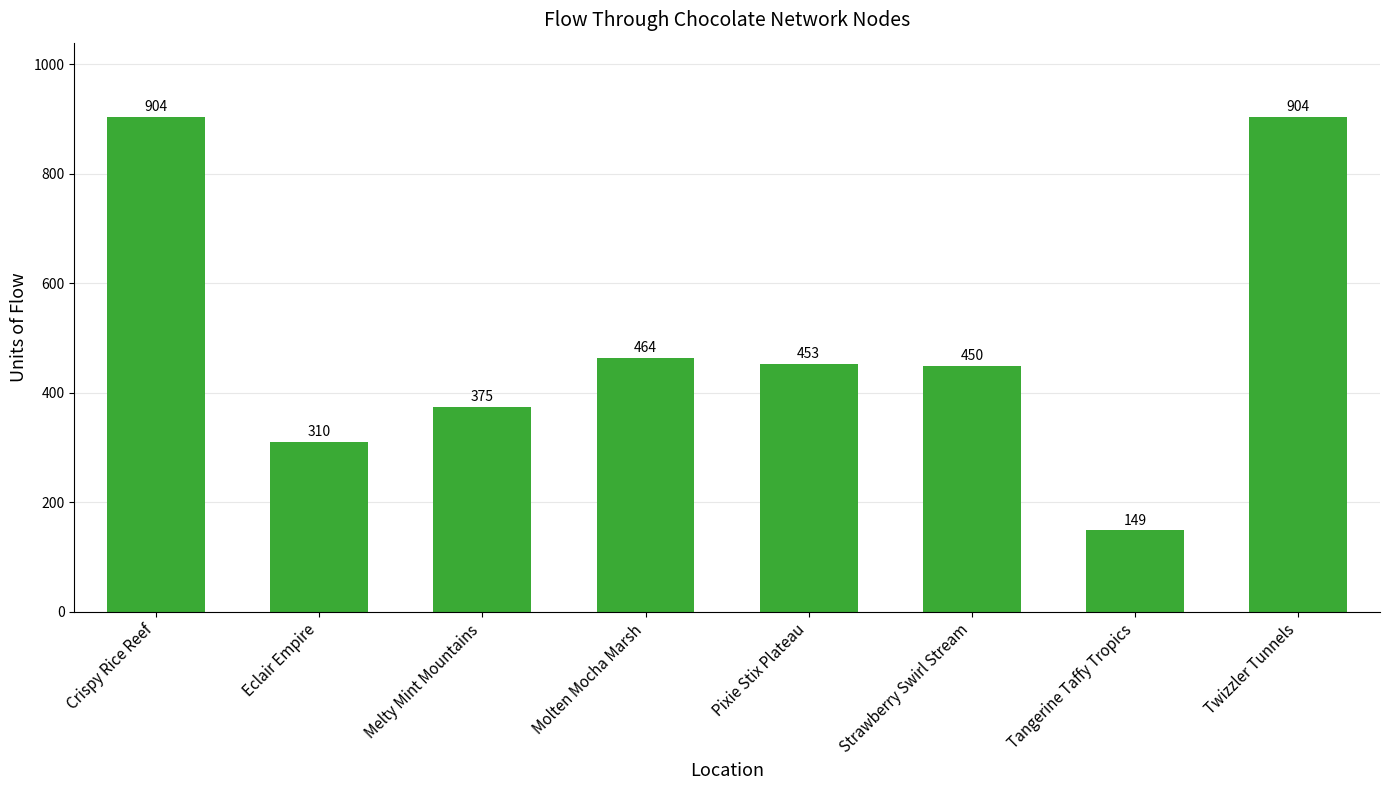

The chart shows a value of 464 at Molten Mocha Marsh. True or false?

True